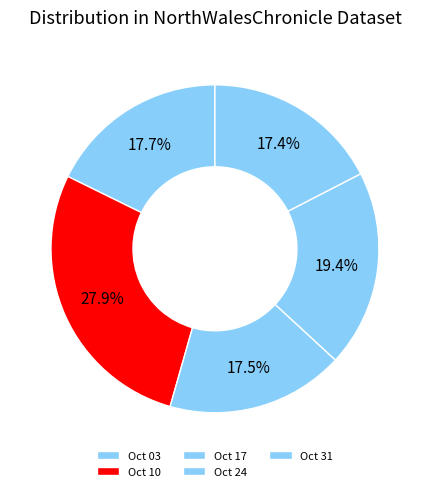

What is the largest slice in the pie chart?

1857.10.10_NorthWalesChronicle